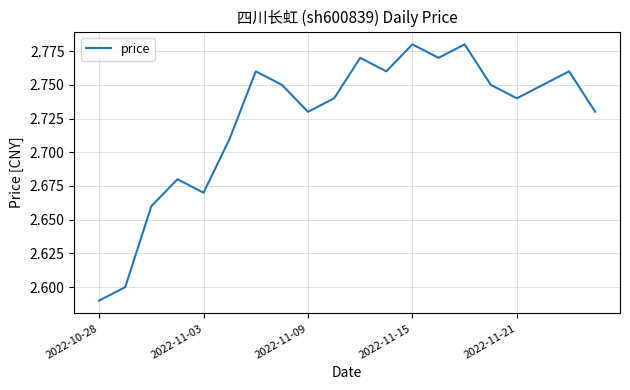

Which label corresponds to the smallest value in the chart?

2022-10-28